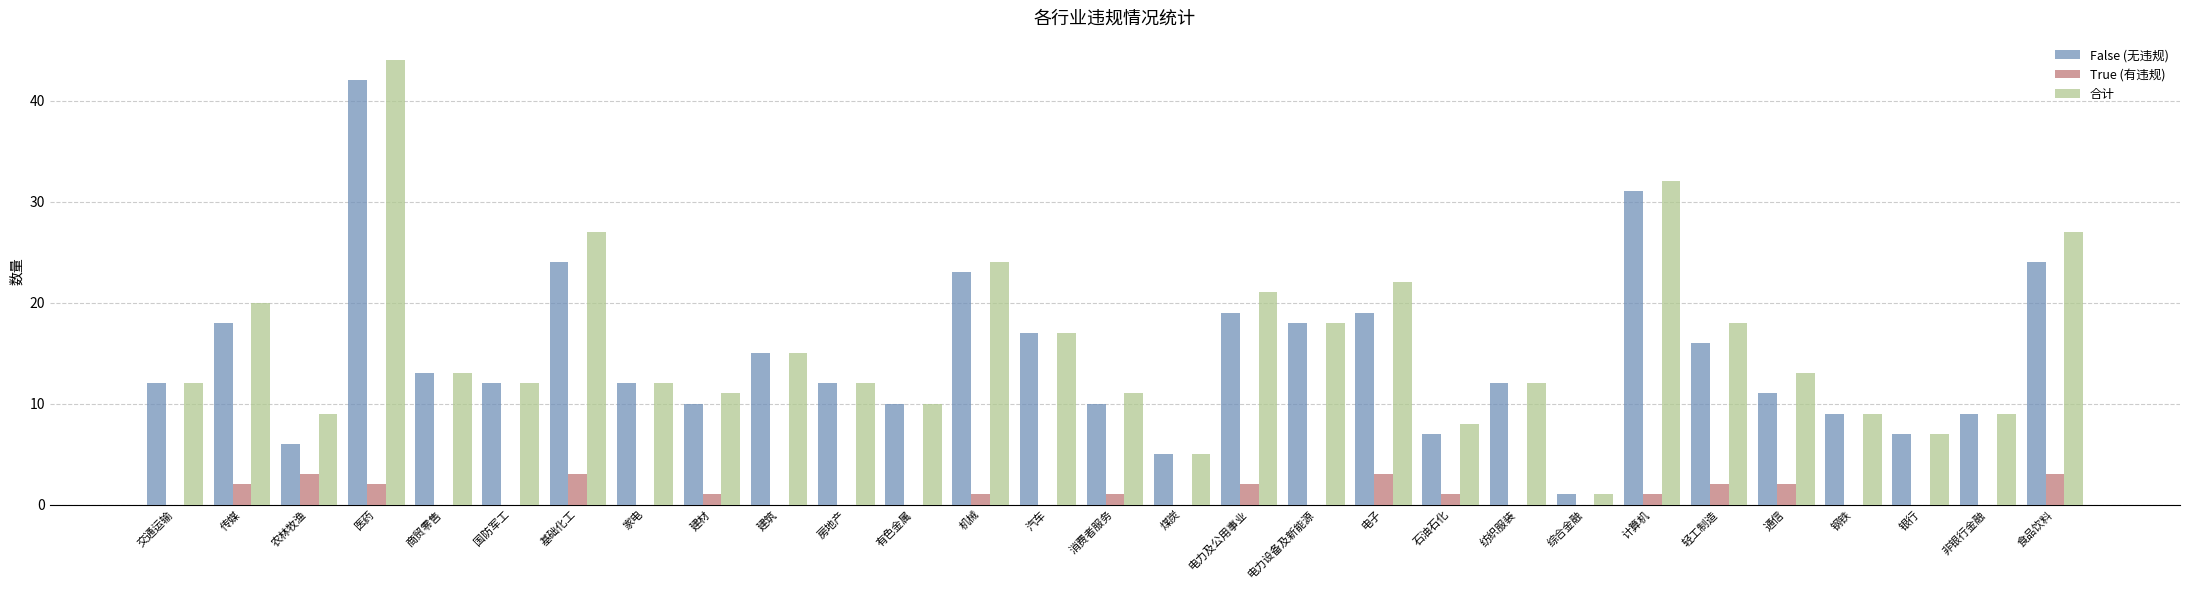

What is the maximum value for False (无违规)?

42